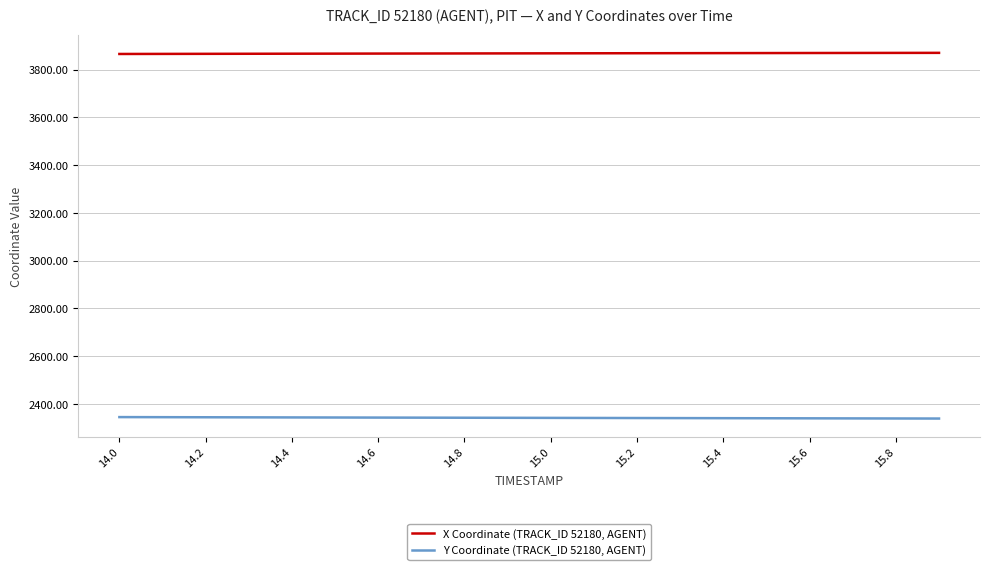

What is the average value of the Y Coordinate (TRACK_ID 52180, AGENT) series?

2341.5